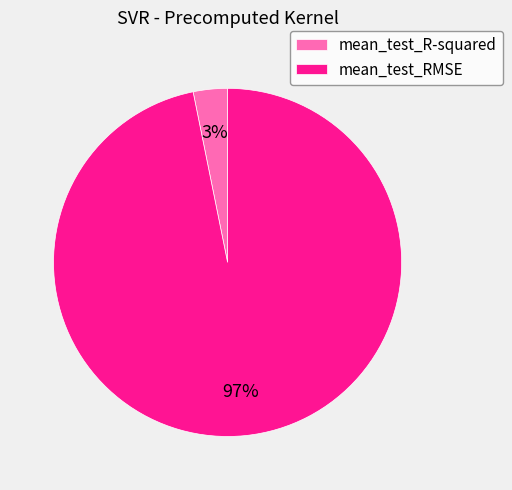

What percentage is the mean_test_R-squared slice, to the nearest percent?

3%